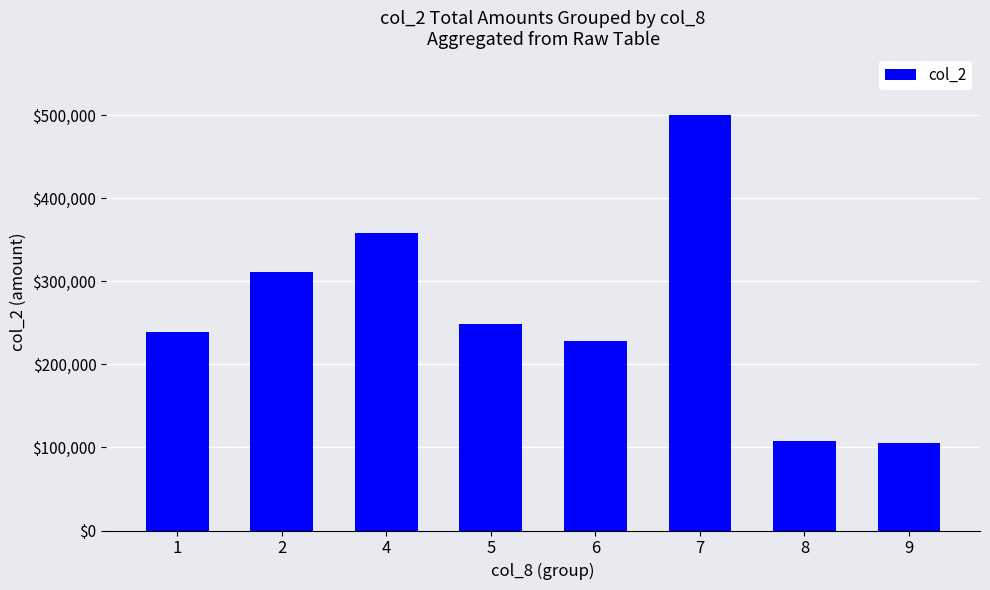

How many values are below 249020?

4